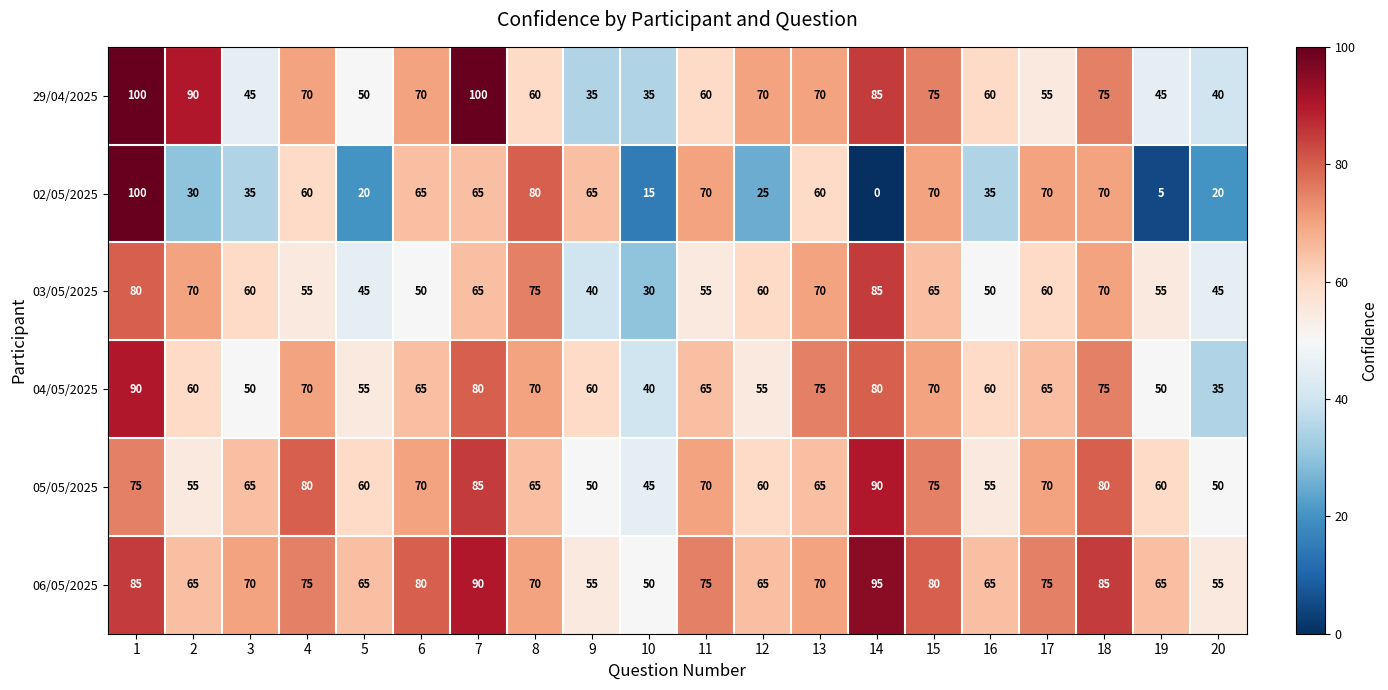

What is the total value across all series at 19?

280